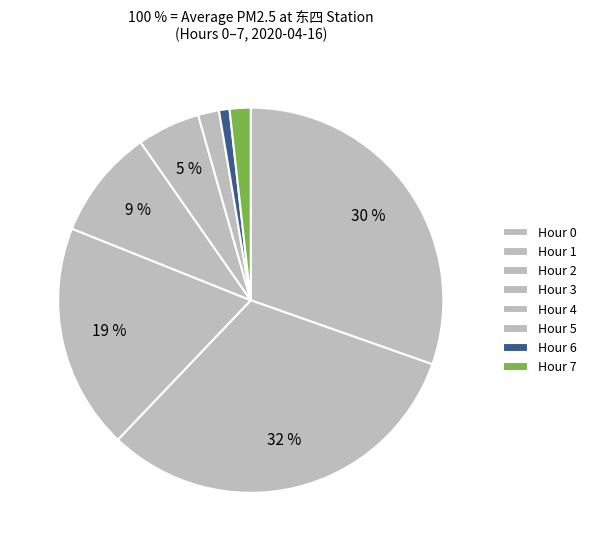

Count the number of slices in the pie.

8